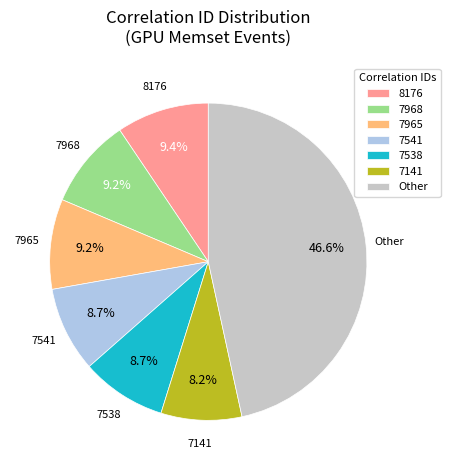

Count the number of slices in the pie.

7